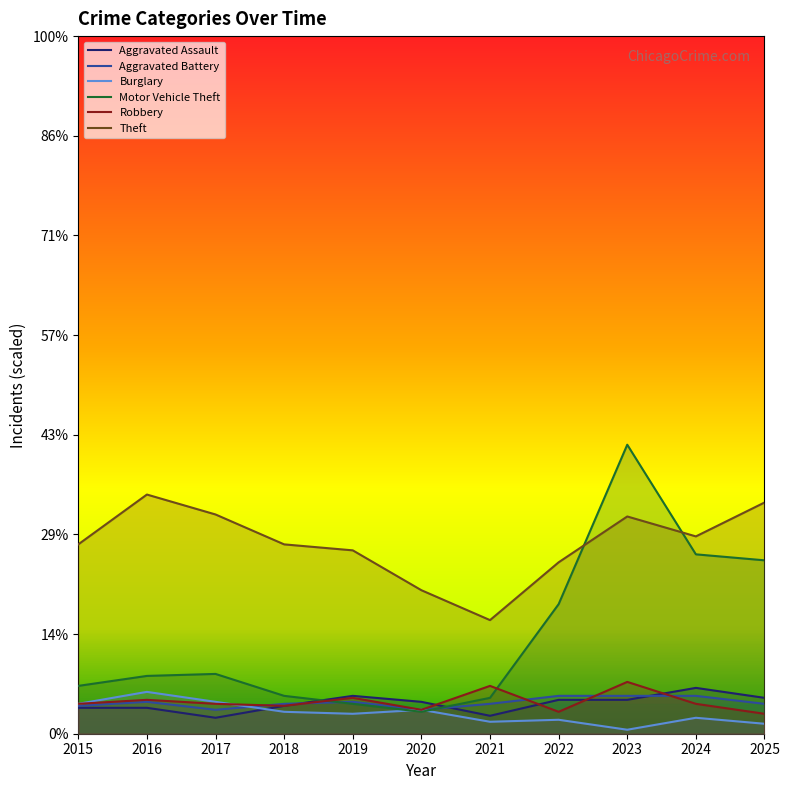

What are all the series names shown in the legend?

Aggravated Assault, Aggravated Battery, Burglary, Motor Vehicle Theft, Robbery, Theft